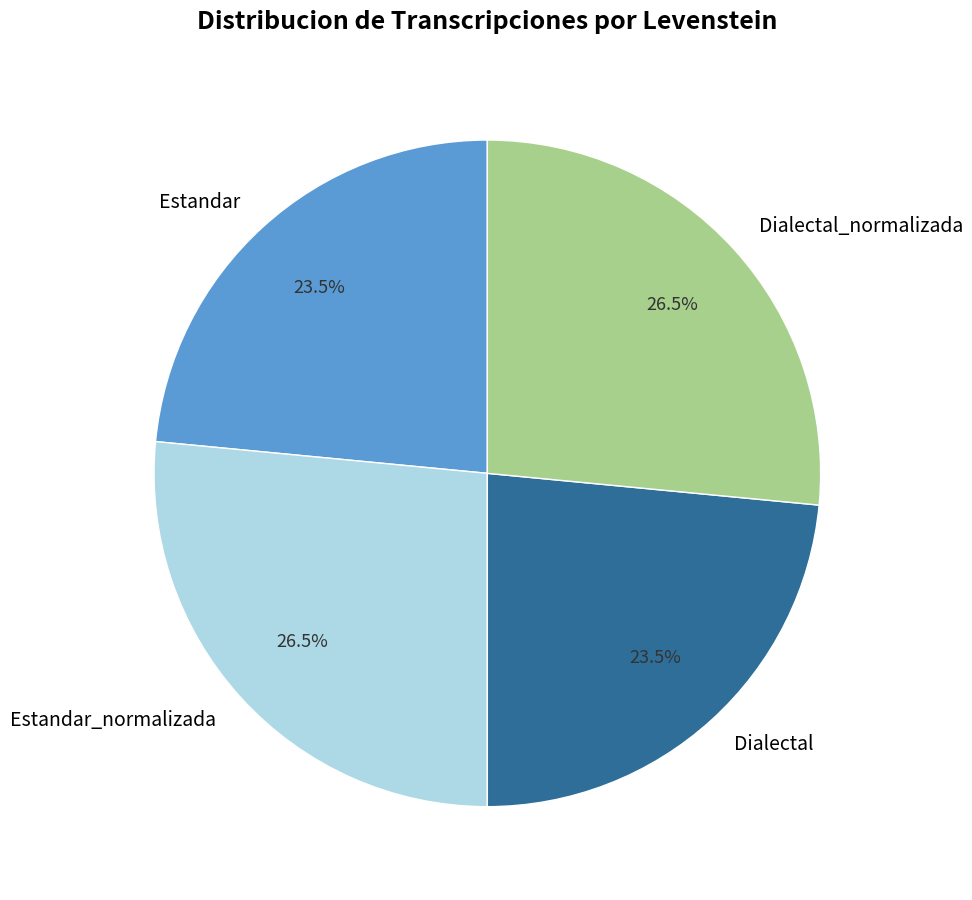

What is the ratio of the value at Dialectal to the value at Dialectal_normalizada?

0.9